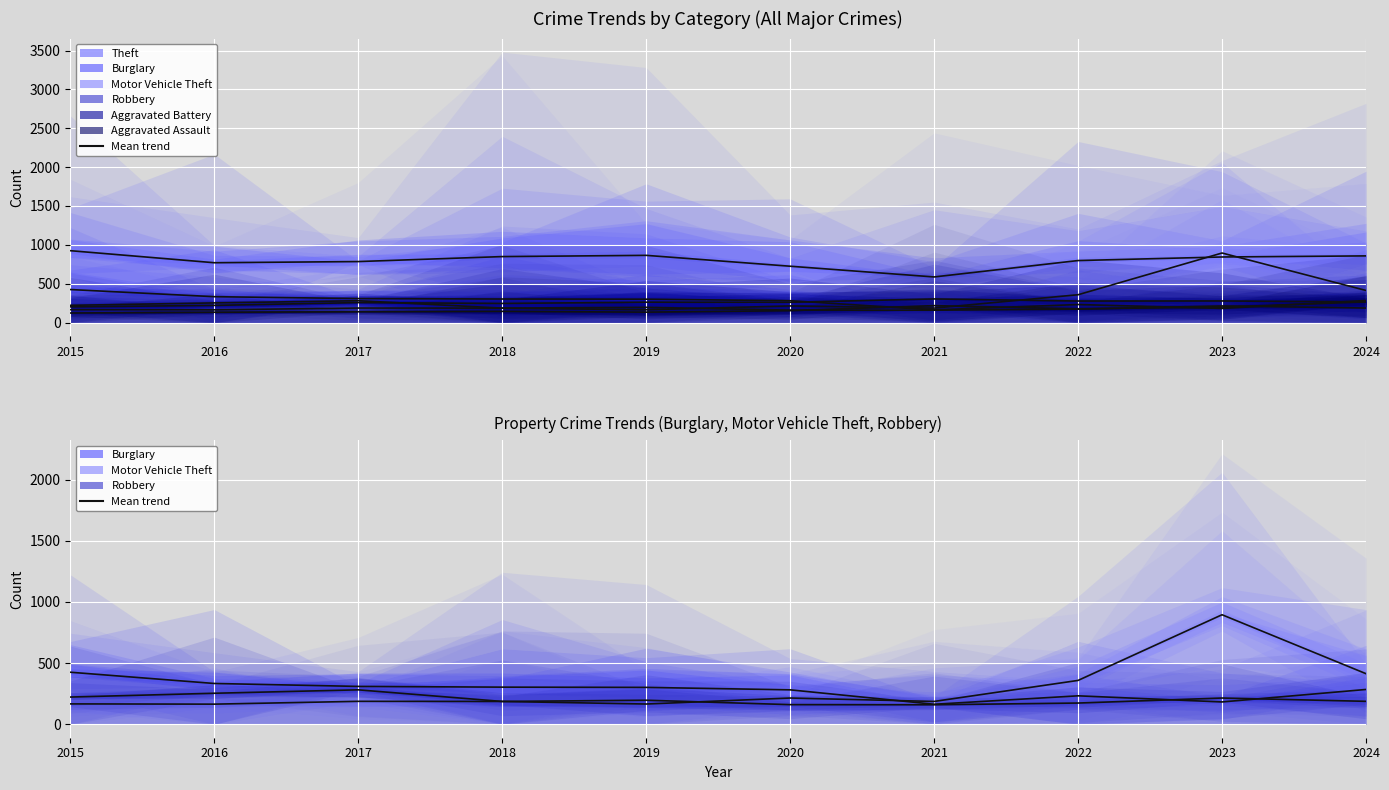

What is the sum of the Theft (mean) values at 2023 and 2018?

1693